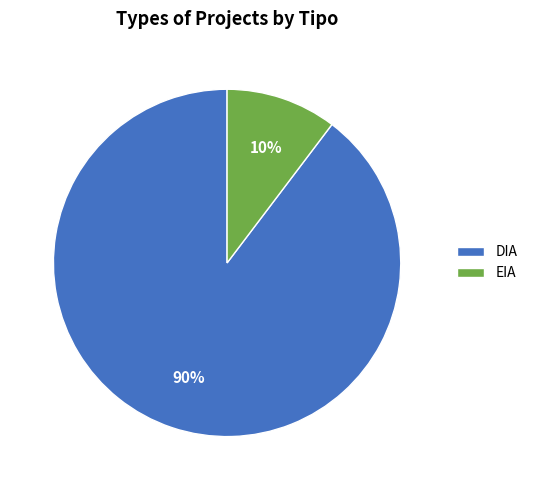

To the nearest percent, what is the average slice percentage?

50%